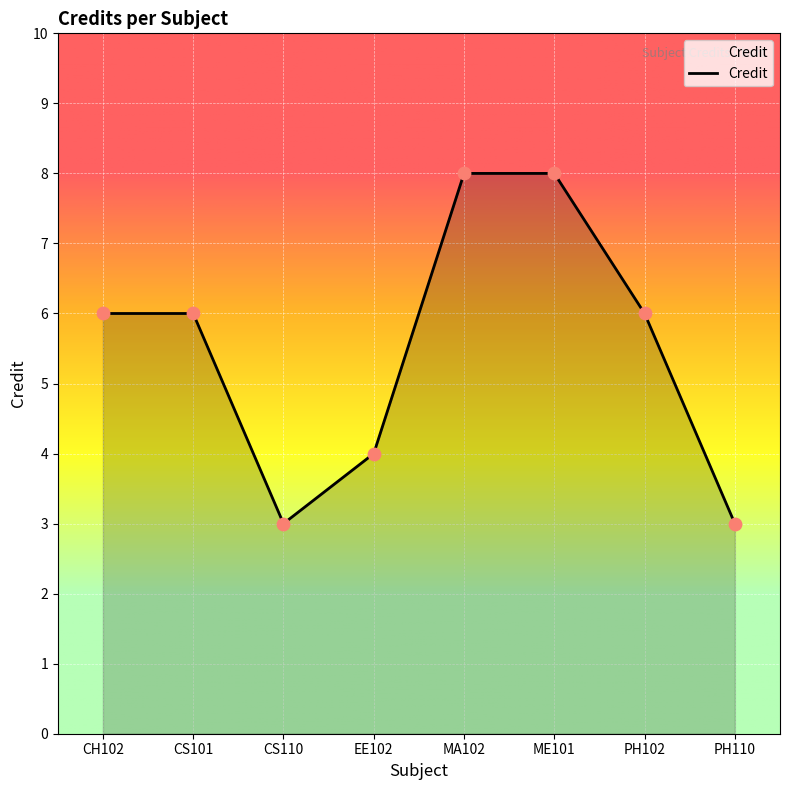

Between EE102 and CS101, which is larger?

CS101